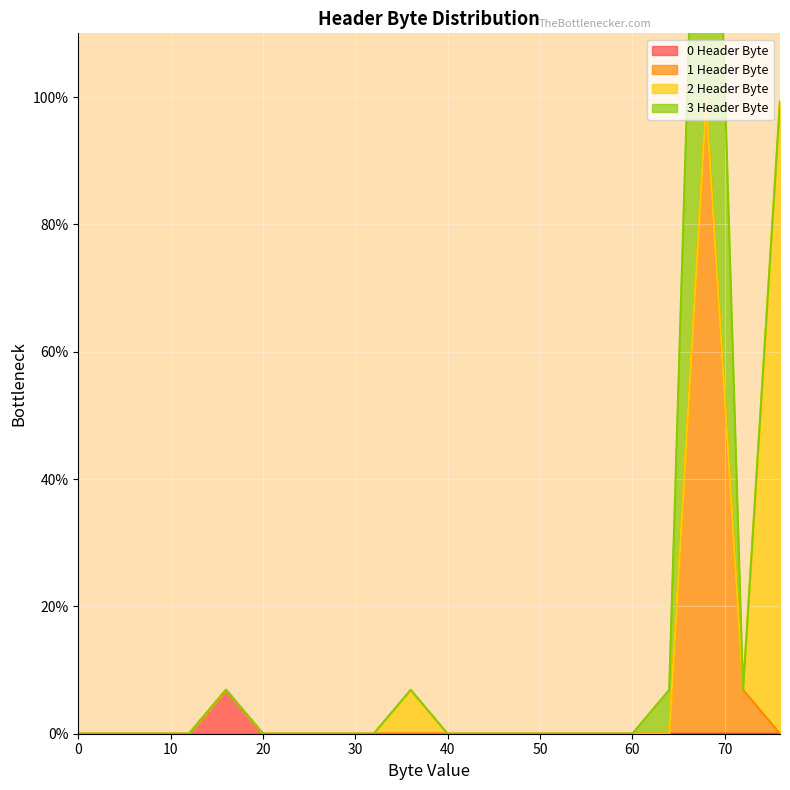

What is the sum of the 0 Header Byte values at 16 and 72?

0.1